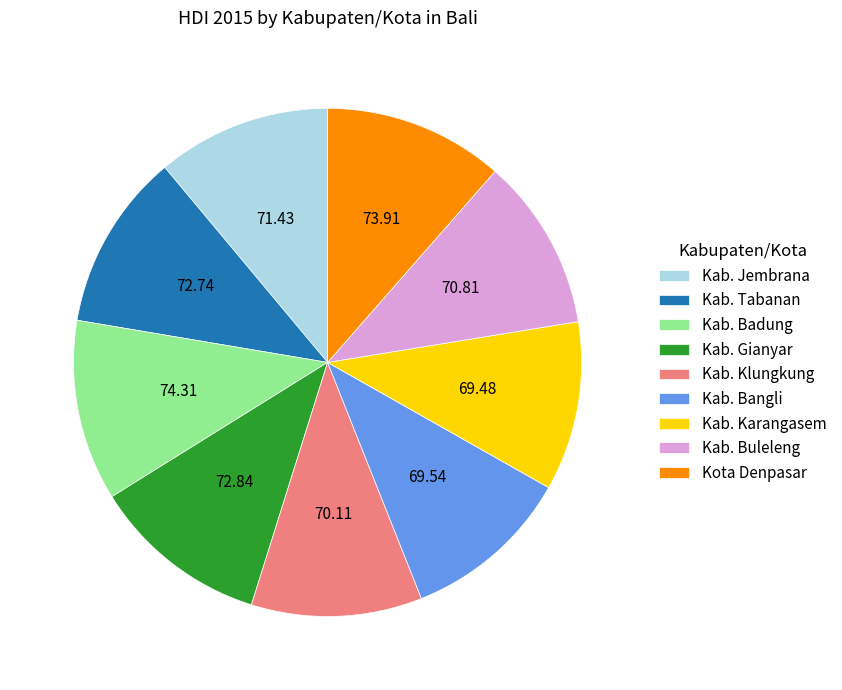

Is there a majority slice in this chart?

No